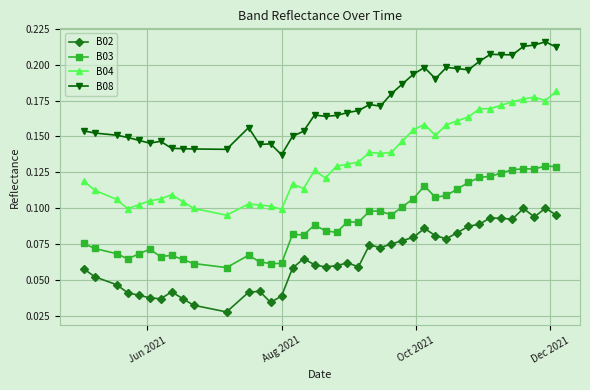

What are all the series names shown in the legend?

B02, B03, B04, B08